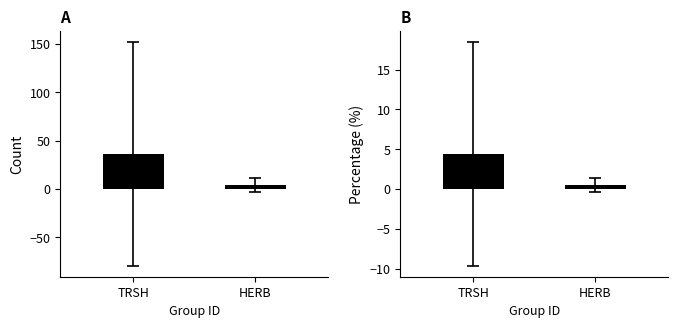

The value of Mean Percentage per species at HERB is 0.5. True or false?

True